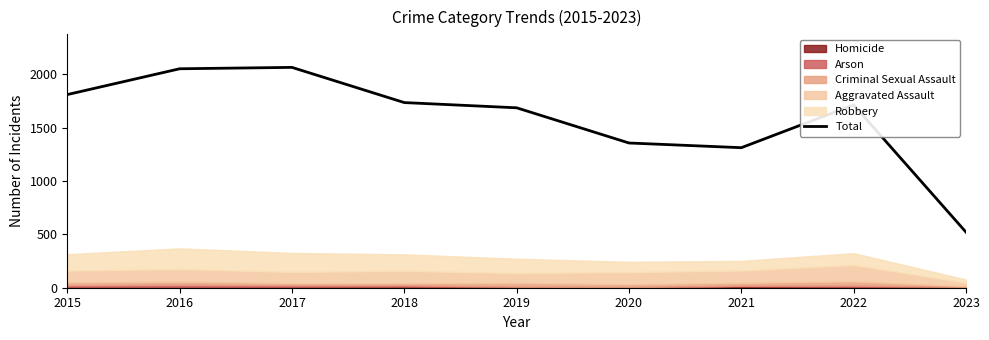

List the labels in order of value, smallest first.

2023, 2021, 2020, 2019, 2022, 2018, 2015, 2016, 2017